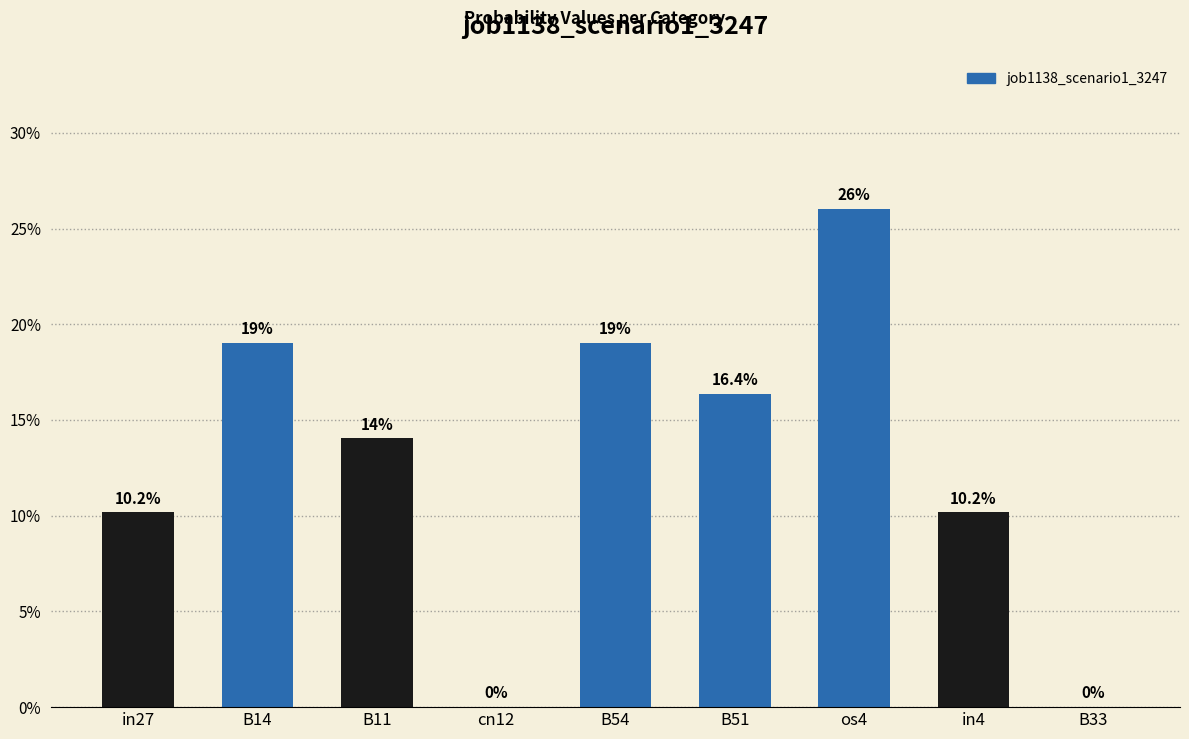

Are the bars horizontal?

No